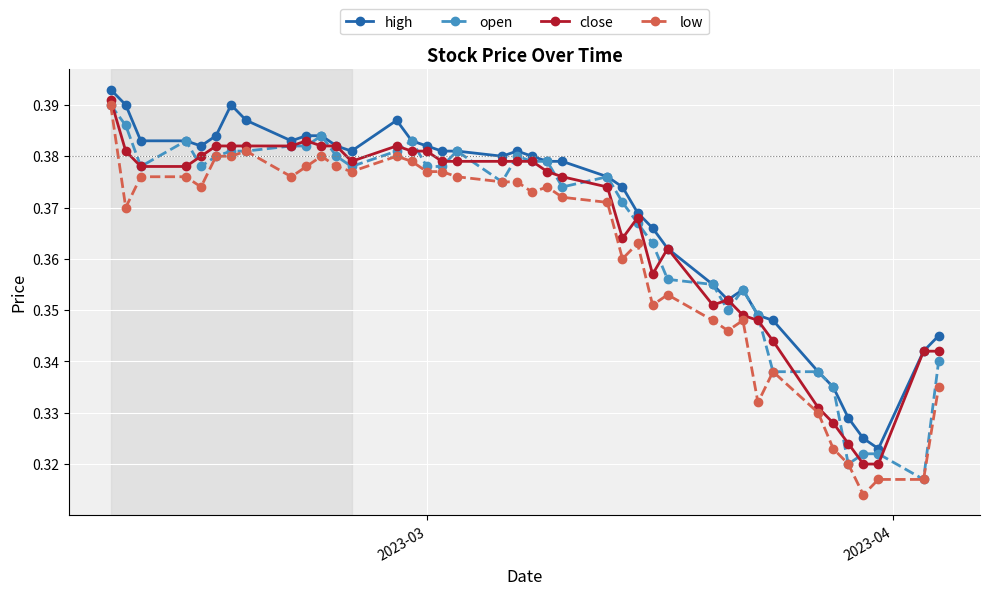

At how many categories does at least one series exceed 0?

40